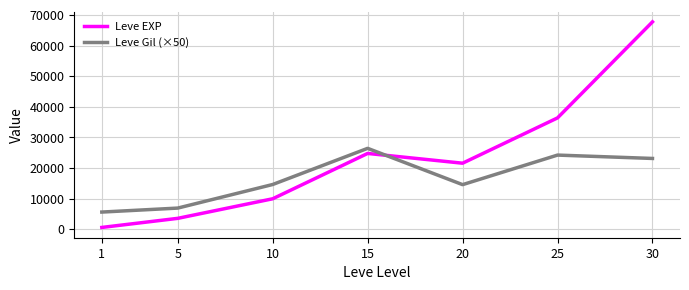

What is the lowest value of the Leve EXP series?

630